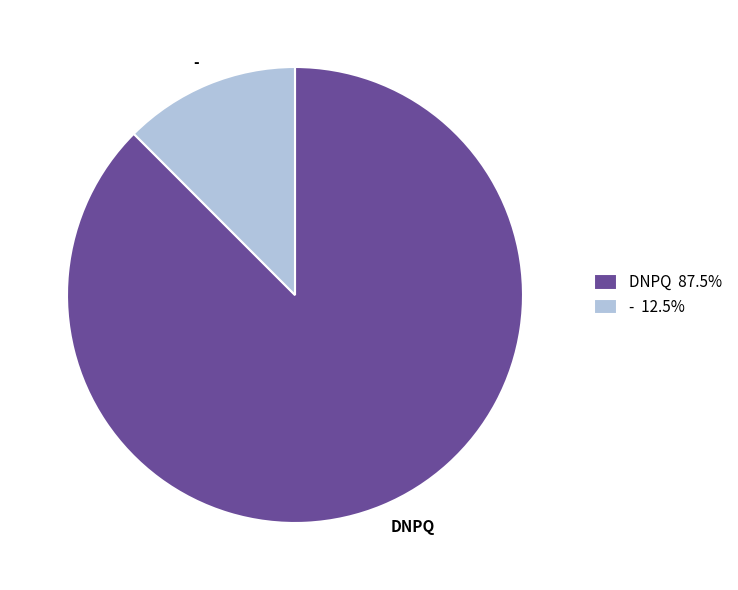

Combined, do - and DNPQ account for over 50%?

Yes